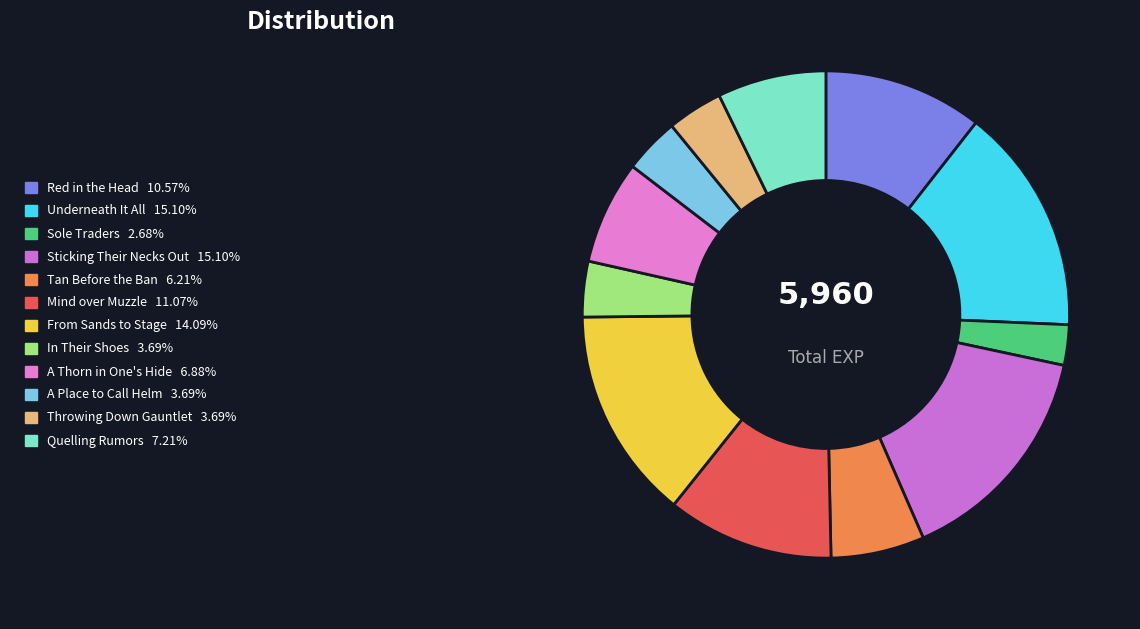

Count the number of slices in the pie.

12